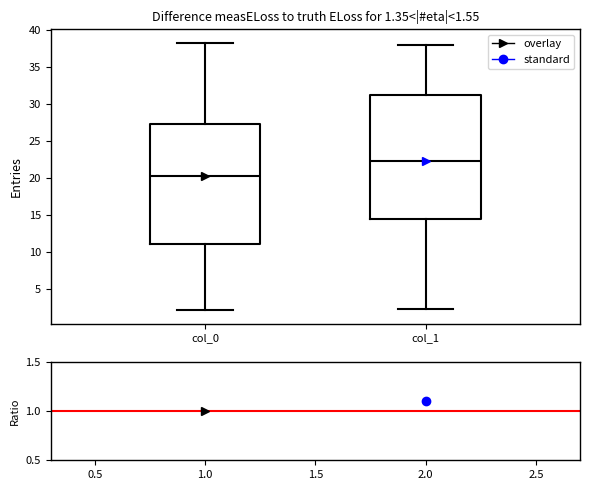

Which box has the highest median line?

col_1